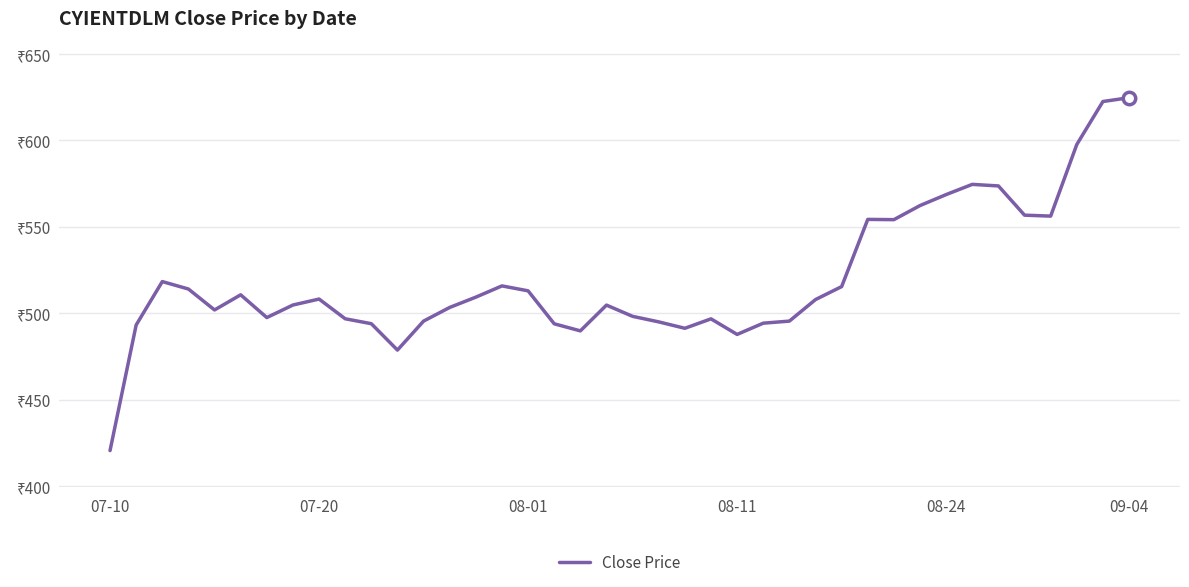

Does the chart have visible grid lines?

Yes